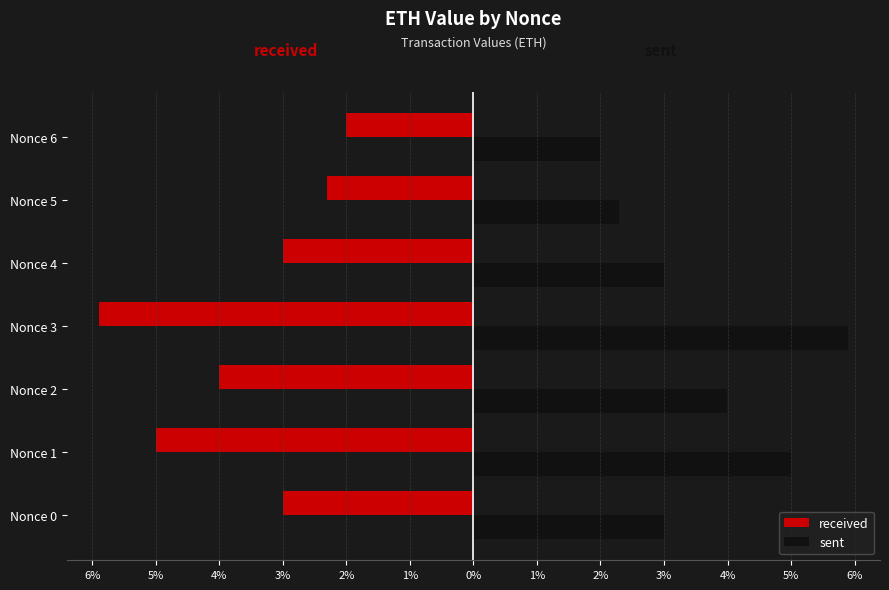

What are all the series names shown in the legend?

received, sent